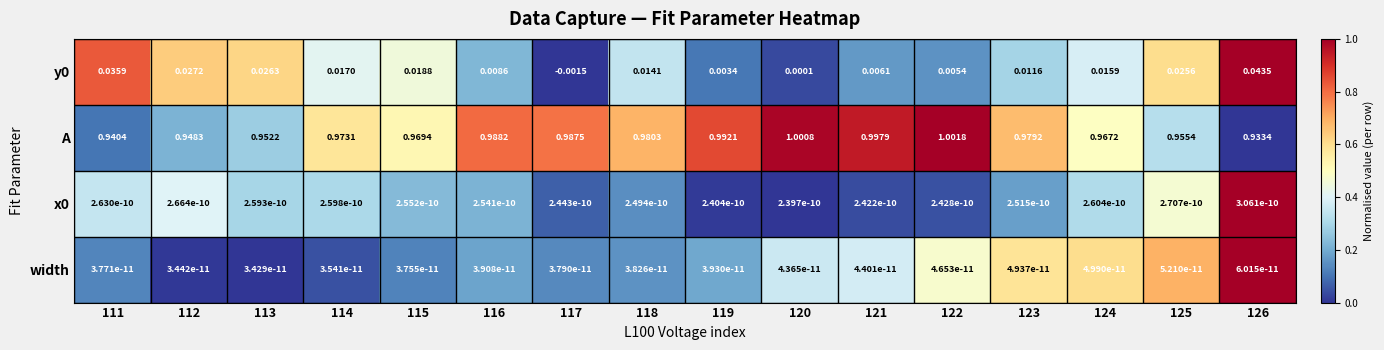

Is the value of width at 122 greater than the value of y0 at 111?

No